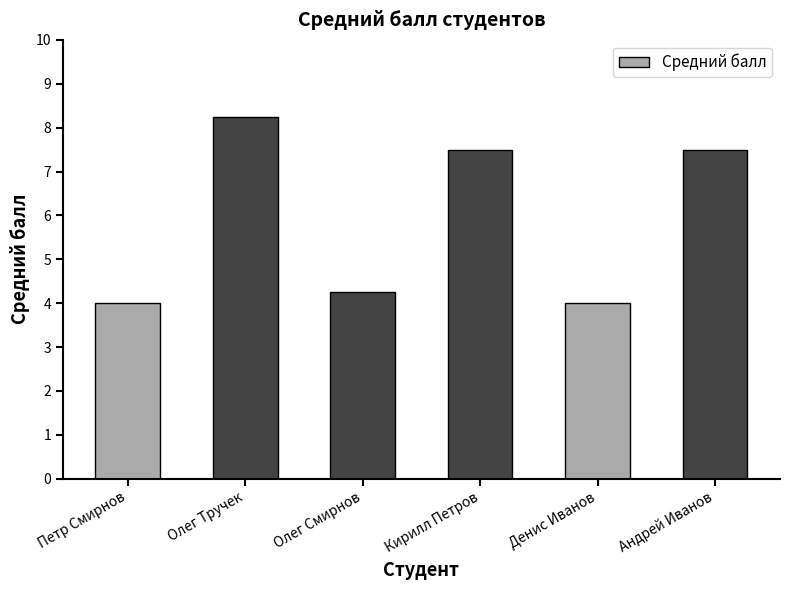

What is the label of the 2nd bar from the right?

Денис Иванов